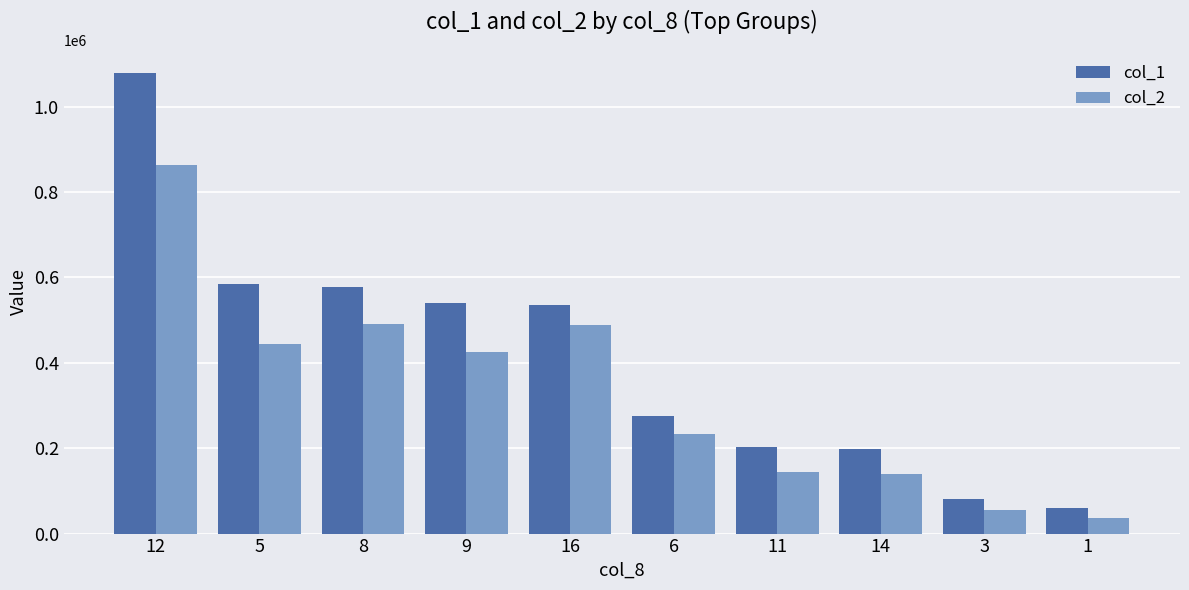

Between 8 and 6, which series saw the biggest shift?

col_1